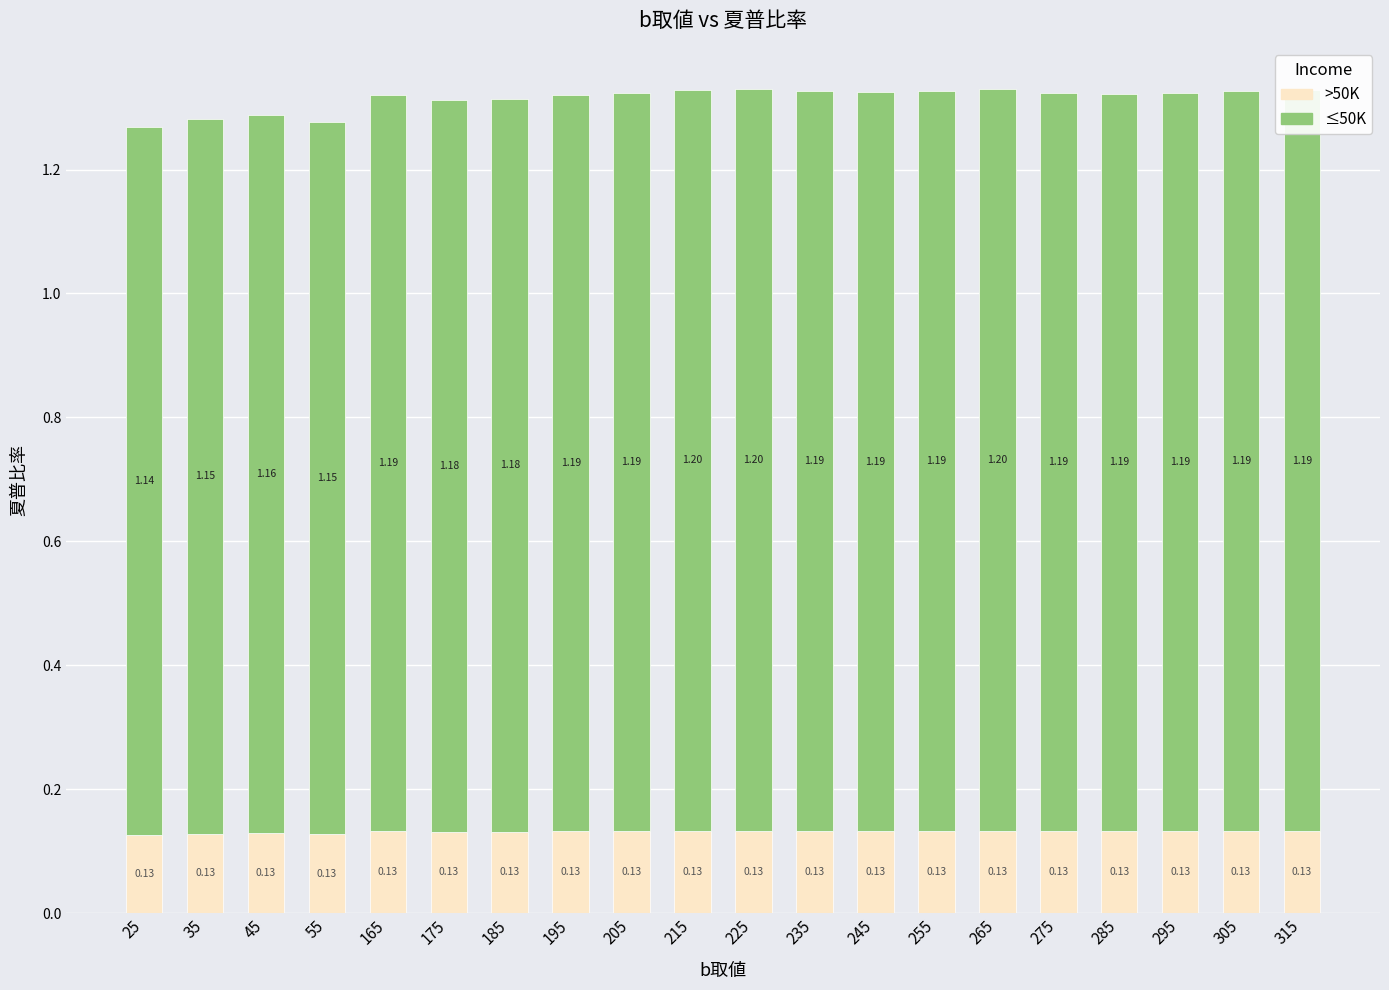

What is the total value across all series at 195?

1.3